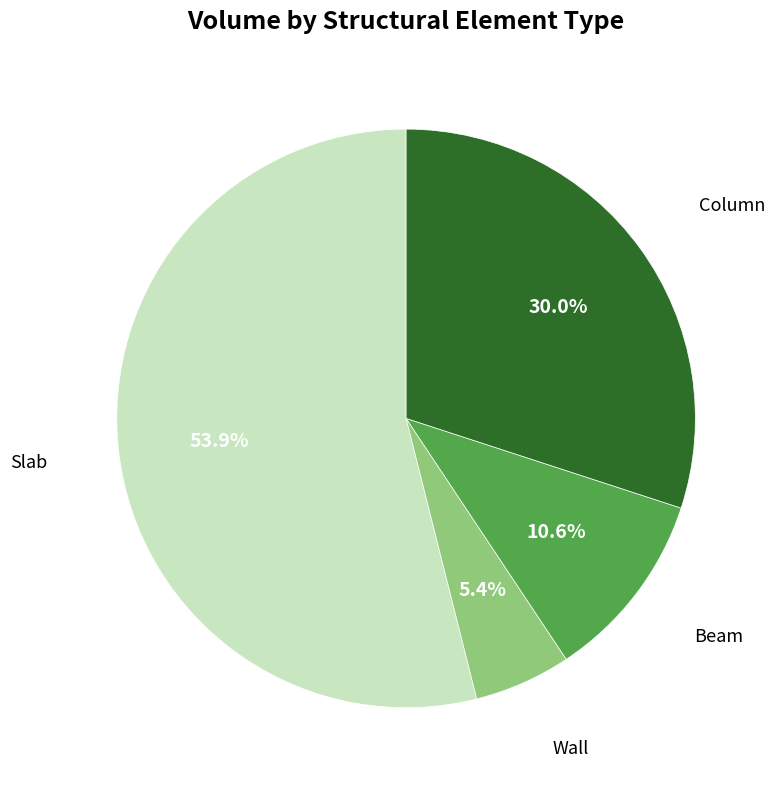

Is there any slice that represents more than half of the pie?

Yes